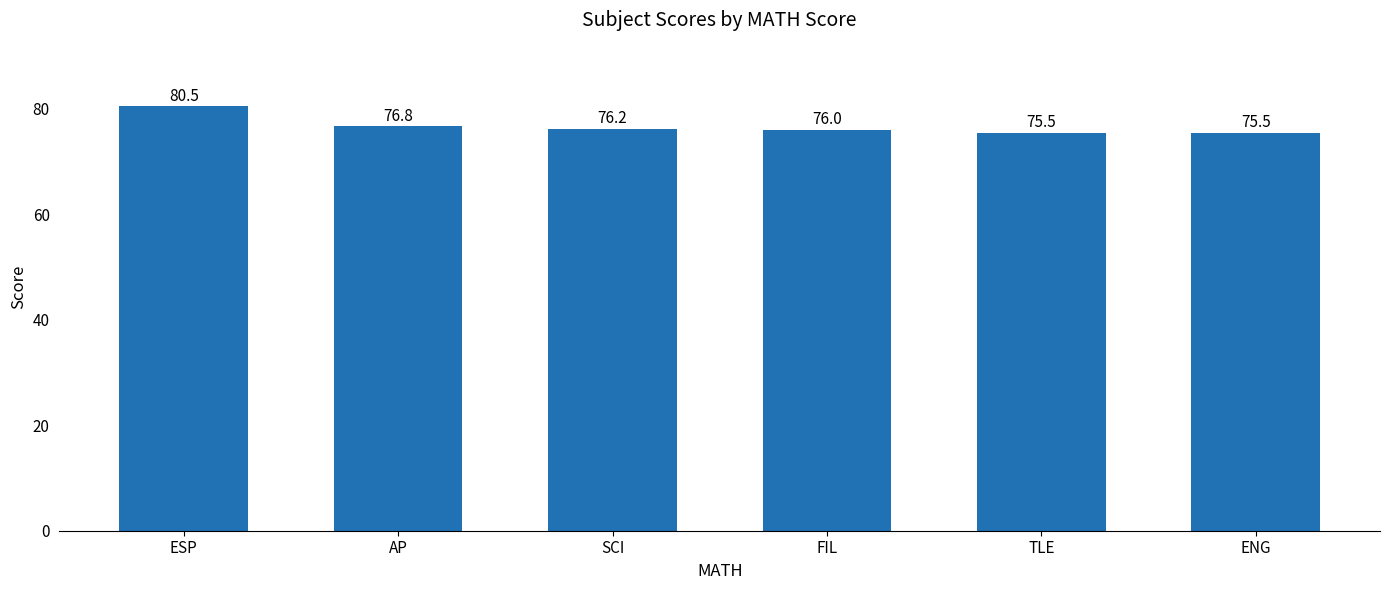

How many bars are there in total?

6